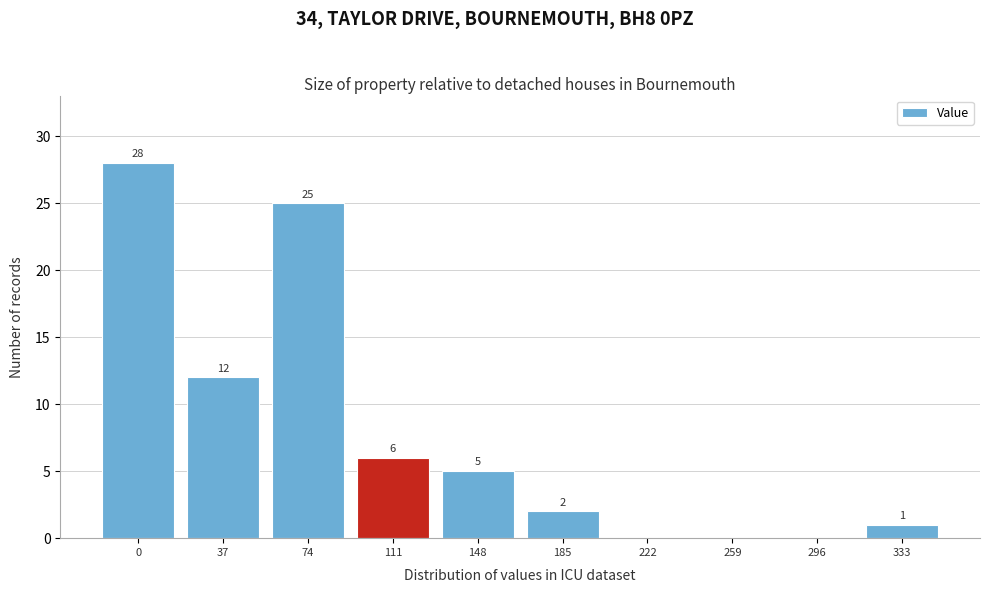

Reading right to left, extract all data points from this chart.

333=1	296=0	259=0	222=0	185=2	148=5	111=6	74=25	37=12	0=28